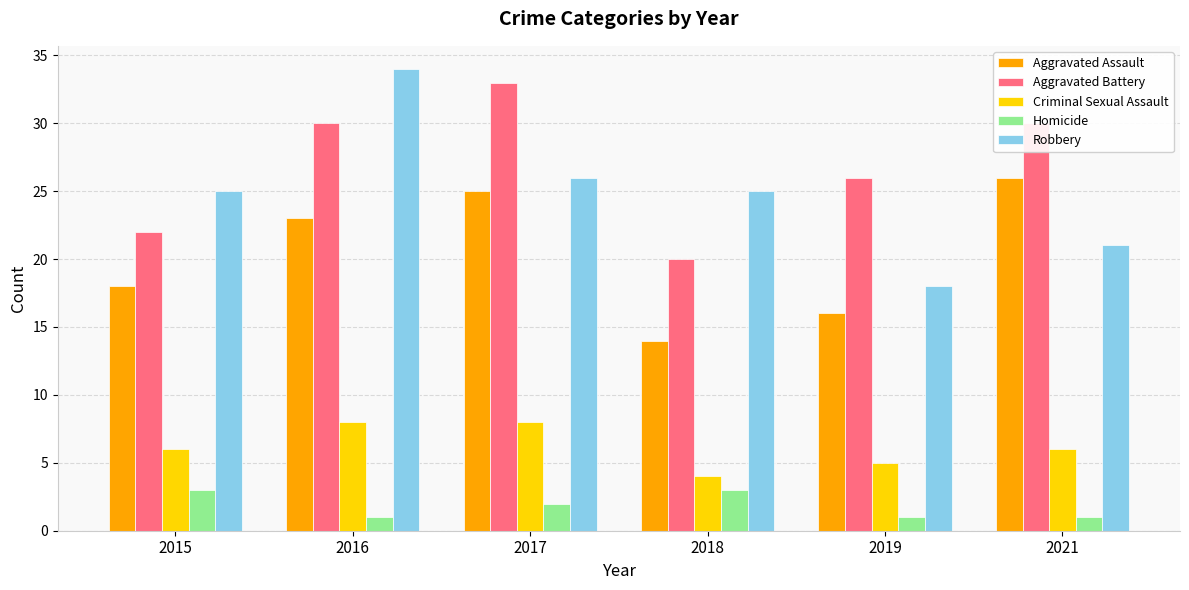

Which series has the largest total across all categories?

Aggravated Battery